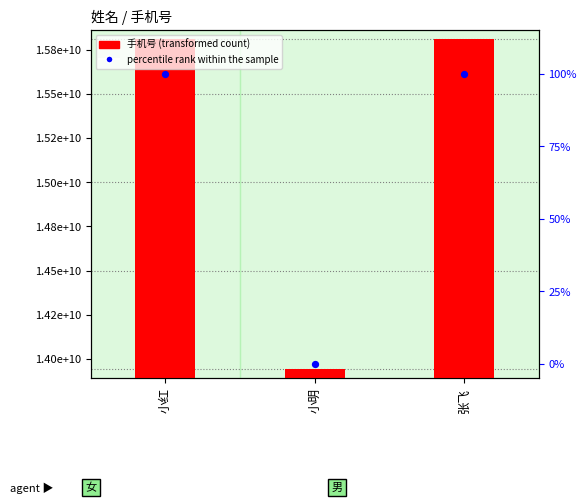

What are all the series names shown in the legend?

手机号, percentile rank within the sample